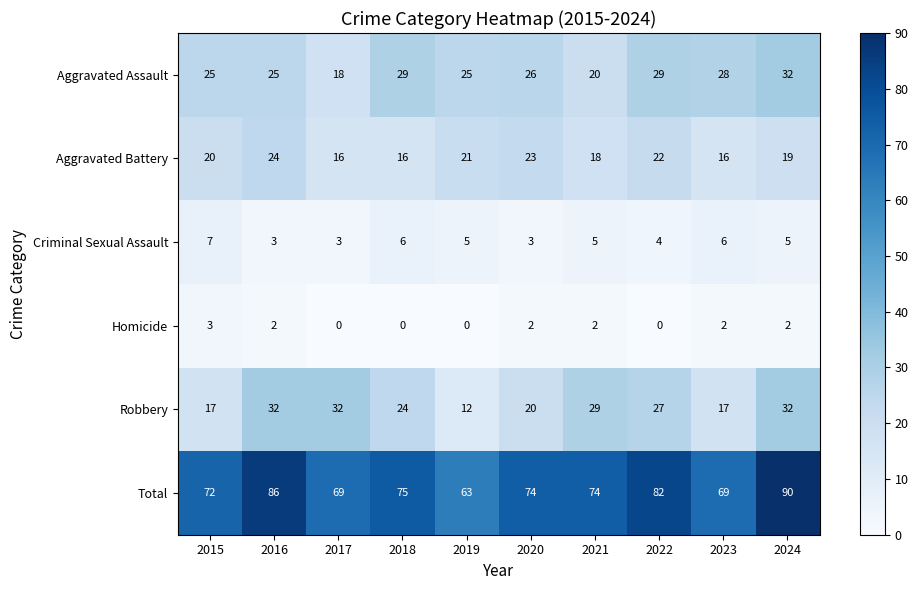

Count the number of categories in the chart.

10